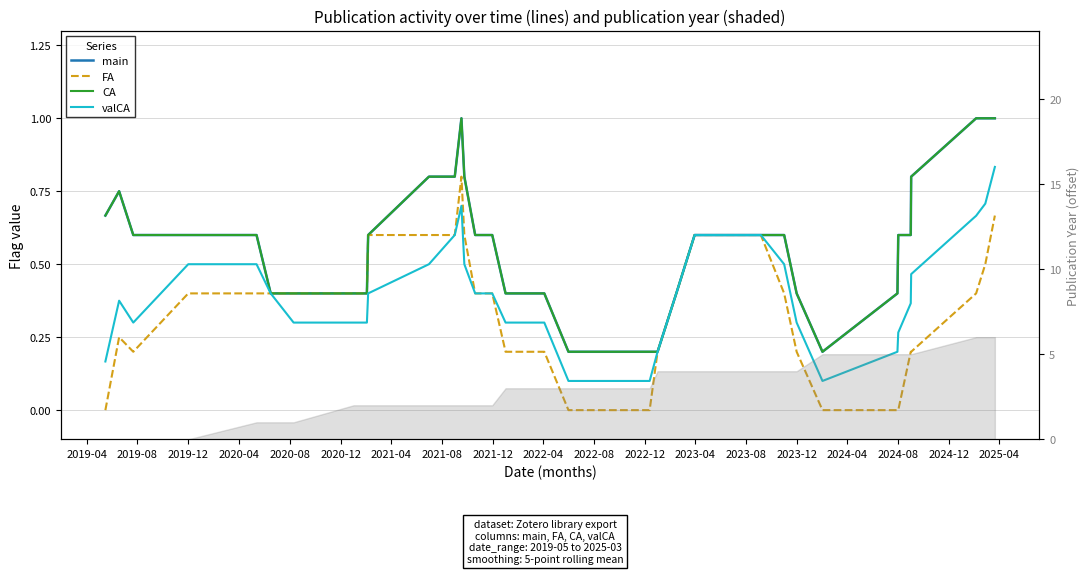

True or false: main and valCA cross at least once.

False